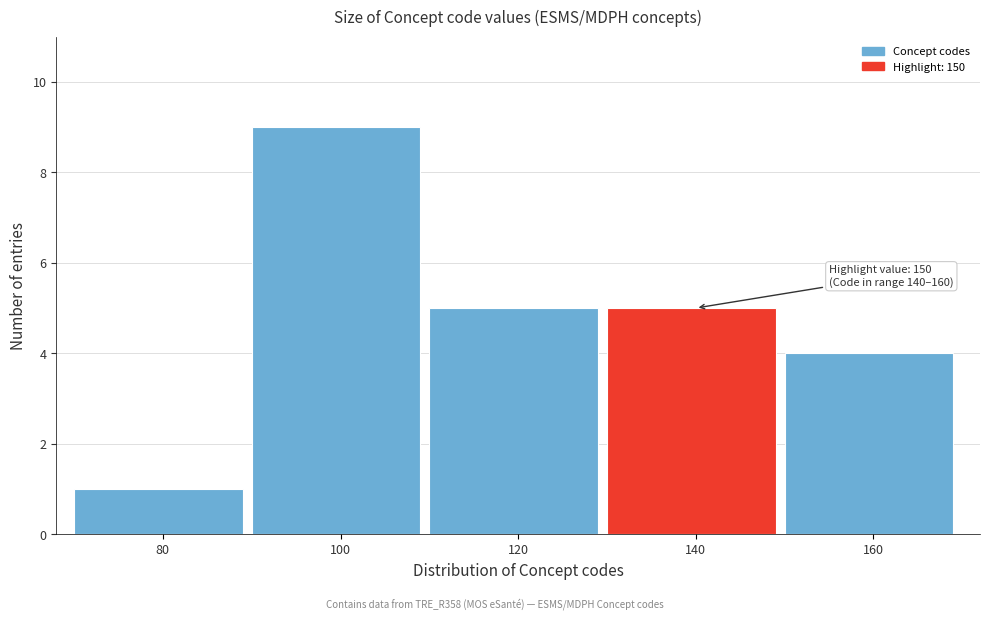

Reading left to right, extract all data points from this chart.

1	9	5	5	4